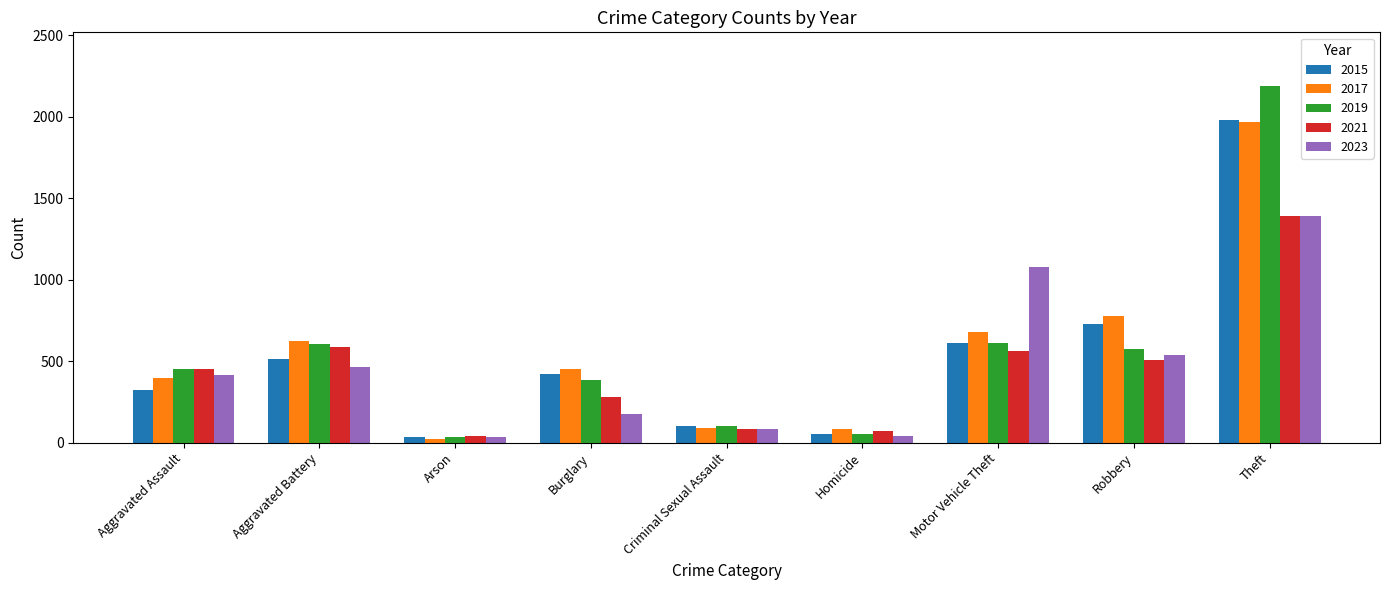

What is the label of the 3rd bar from the right?

Motor Vehicle Theft